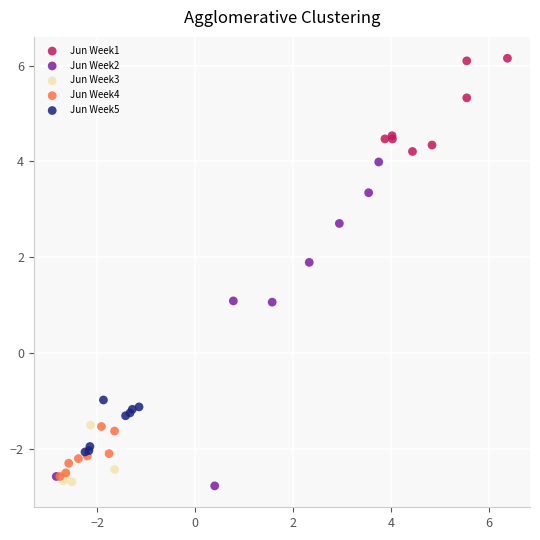

Which series contains the highest Y value?

Jun Week1